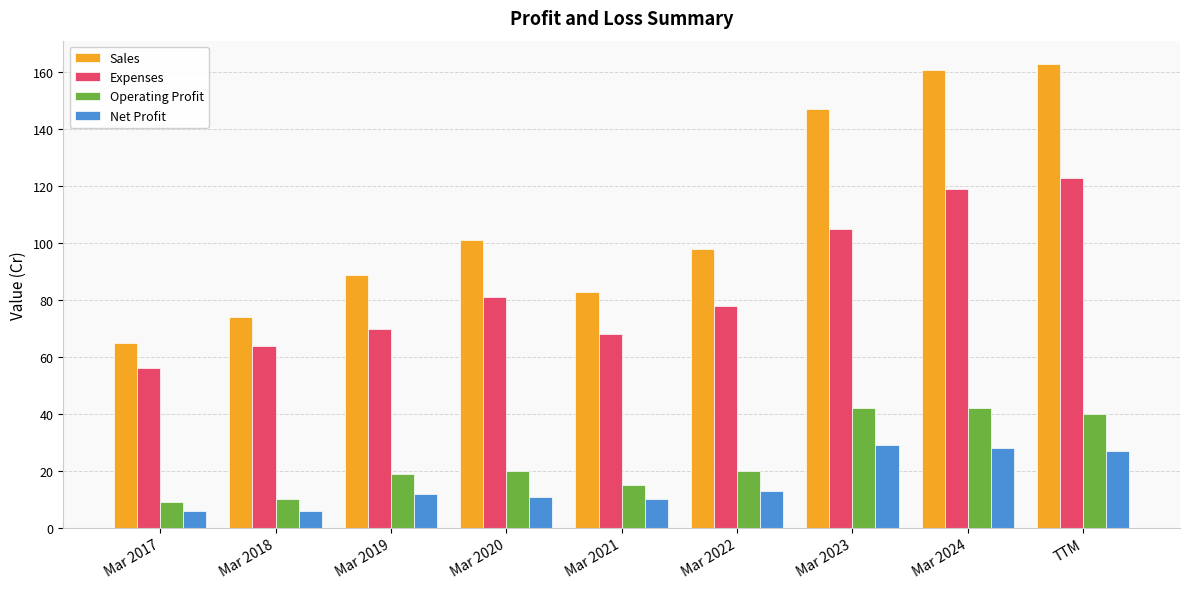

What is the label of the 1st bar from the right?

TTM